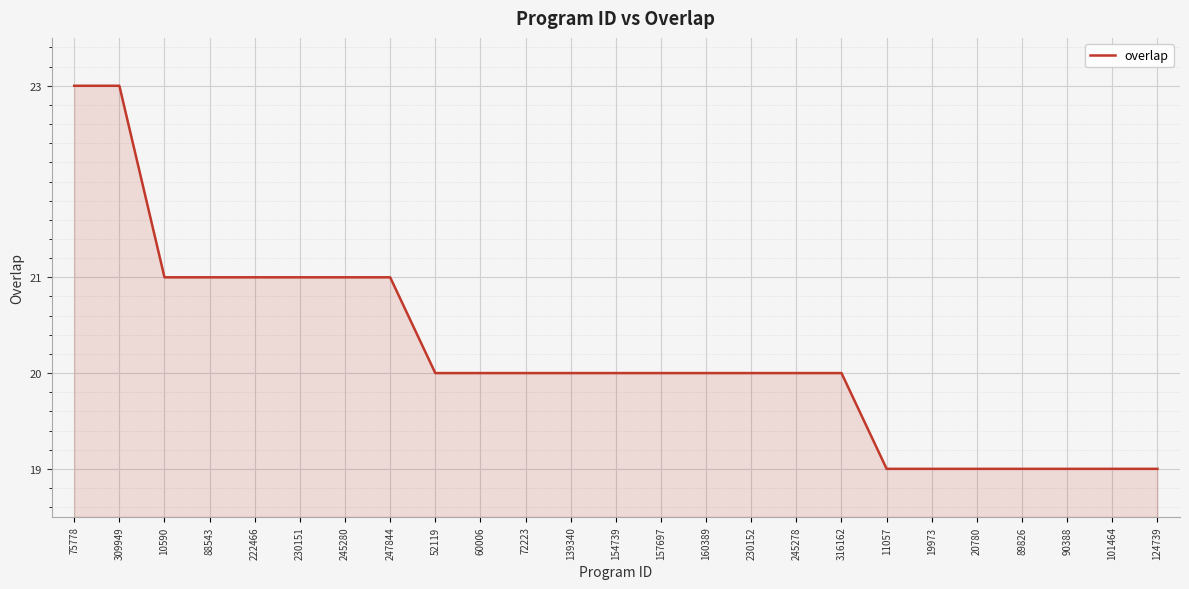

Count the number of categories in the chart.

25